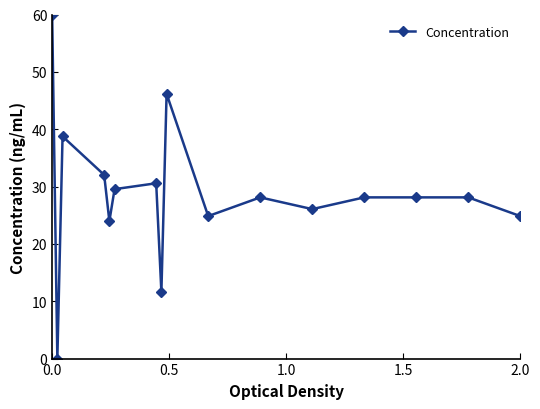

What is the sum of all values?

460.8